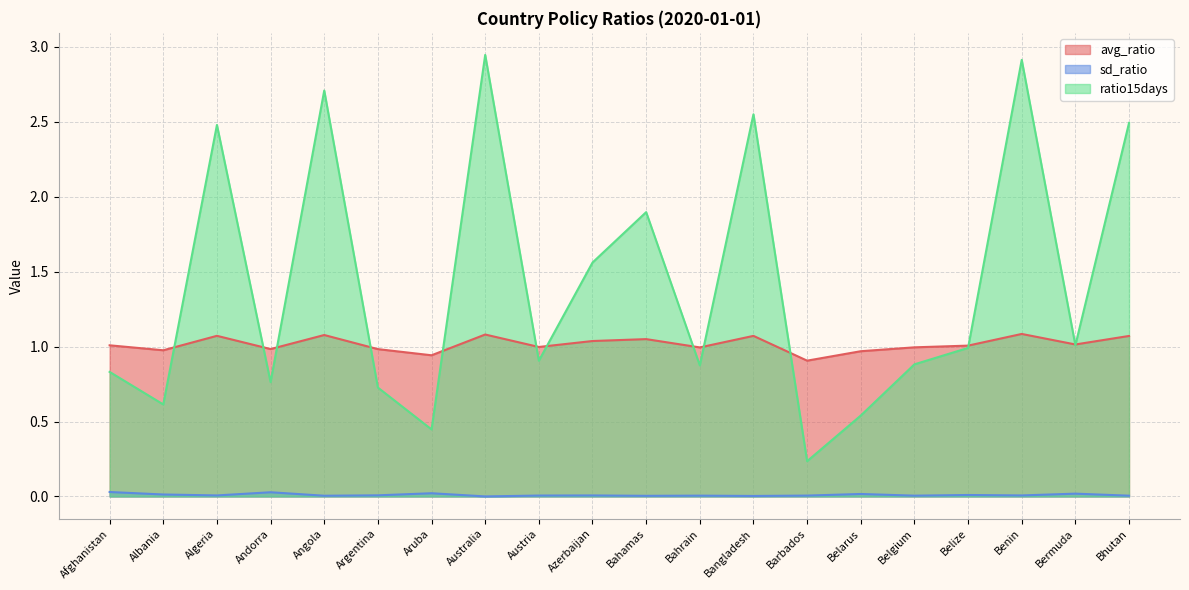

In avg_ratio, how many points are lower than both neighbors (excluding endpoints)?

7